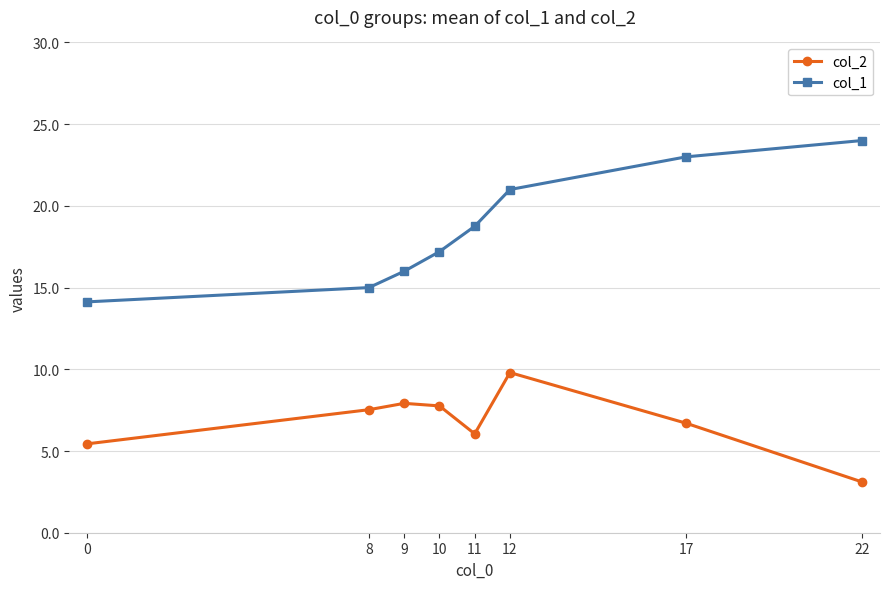

How many categories are shown in the chart?

8